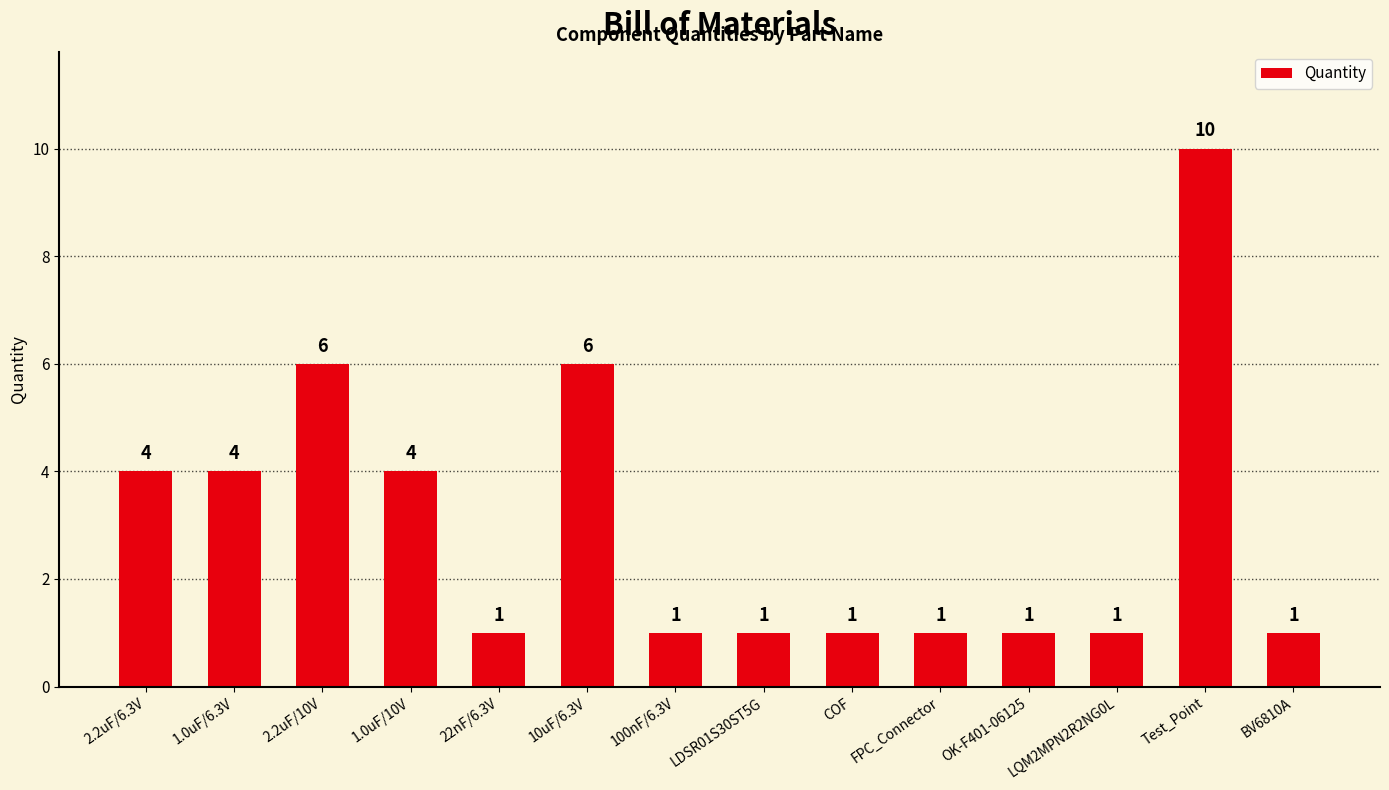

Count the number of data series in this chart.

1